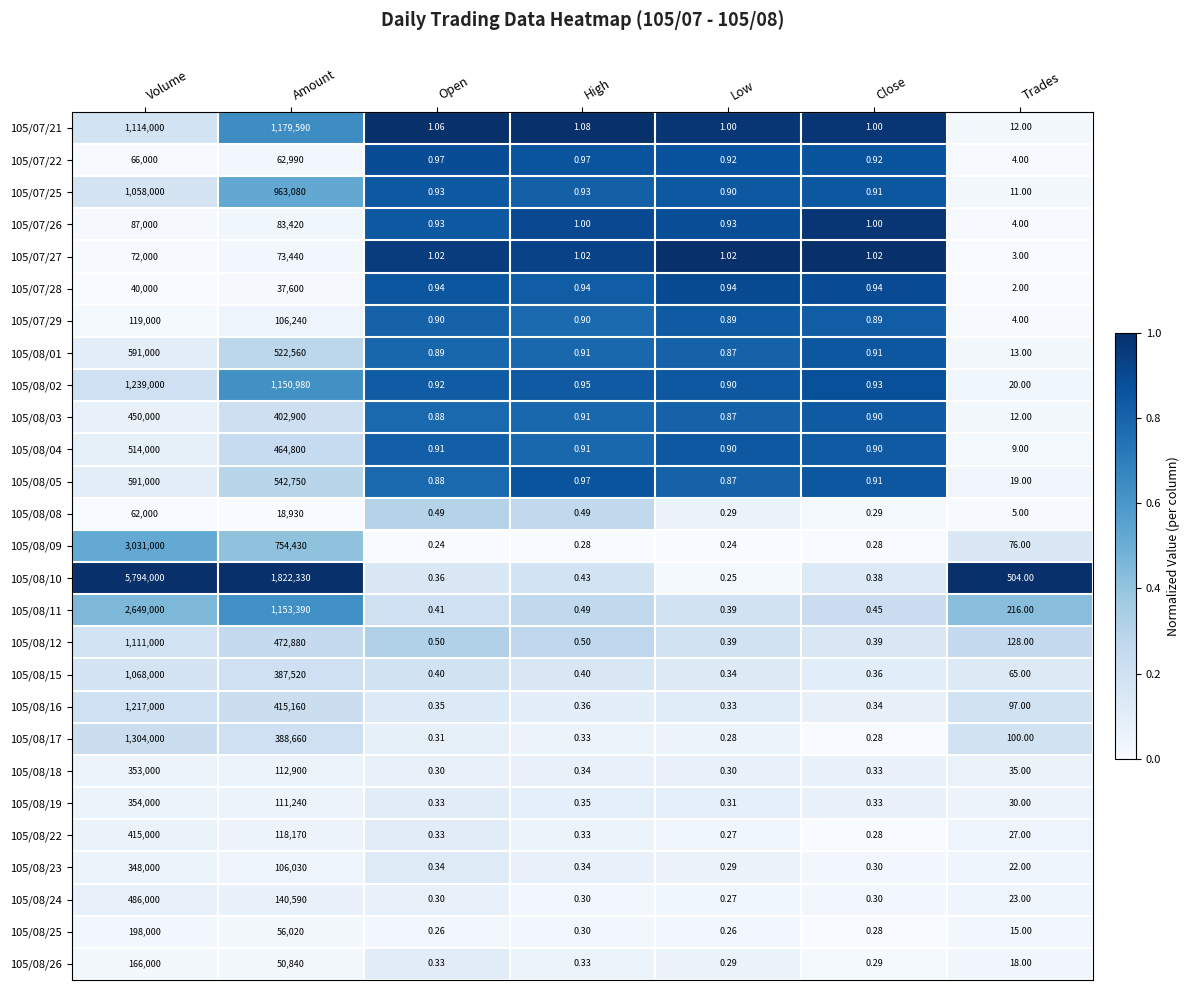

At which label does 105/07/28 reach its peak?

Volume